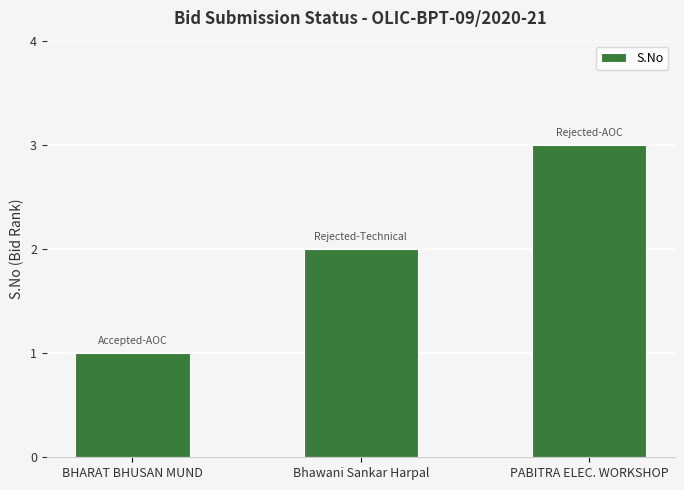

List the labels in order of value, largest first.

PABITRA ELEC. WORKSHOP, Bhawani Sankar Harpal, BHARAT BHUSAN MUND